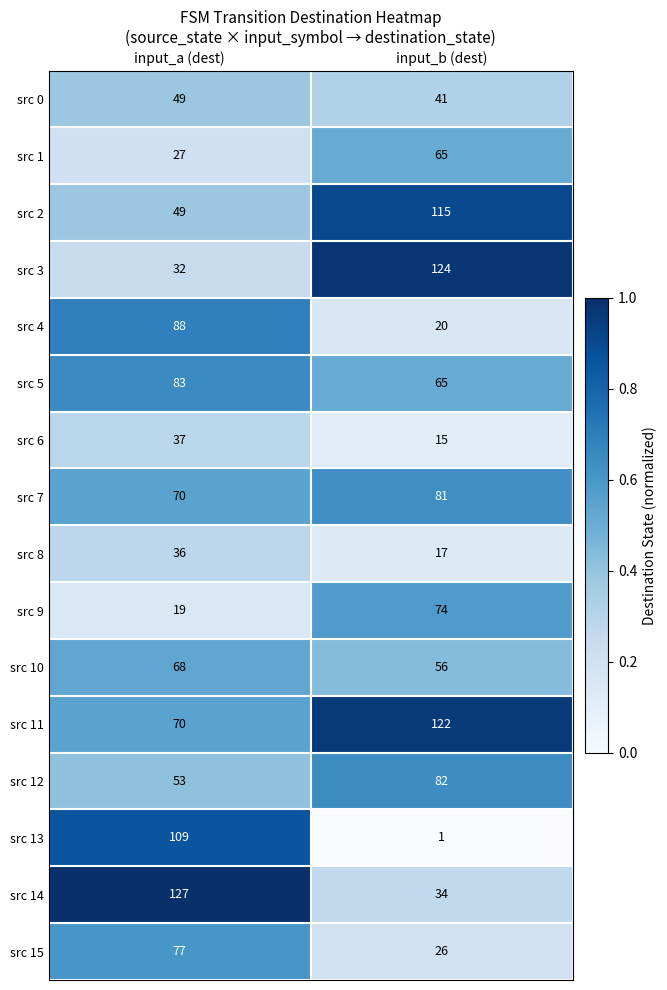

List the series in order of their peak value, lowest first.

src 8, src 6, src 0, src 1, src 10, src 9, src 15, src 7, src 12, src 5, src 4, src 13, src 2, src 11, src 3, src 14